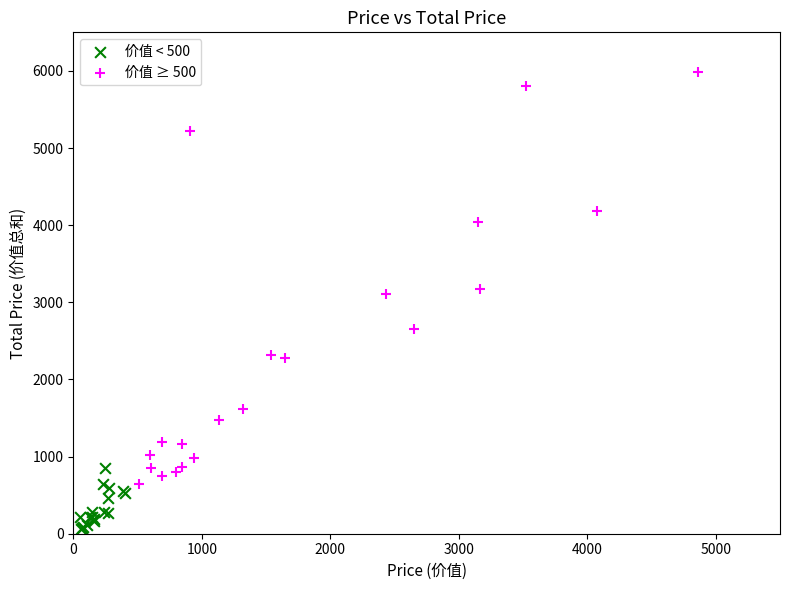

Which series contains the highest Y value?

价值 ≥ 500